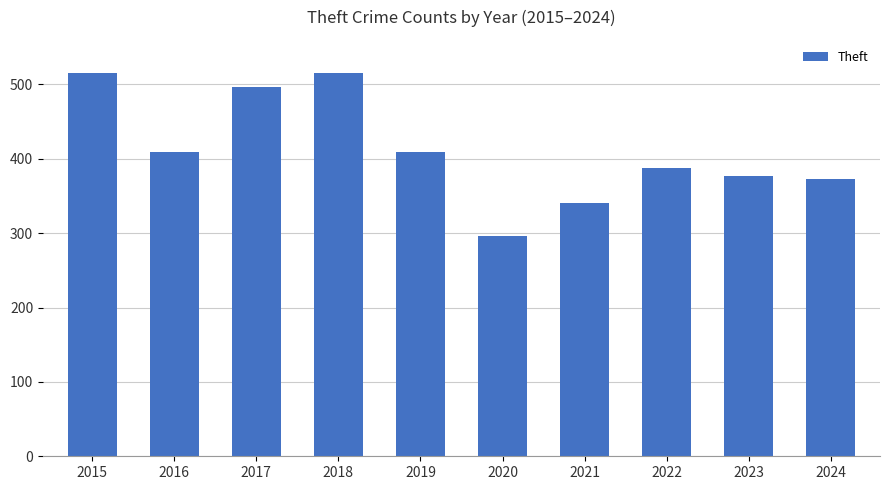

Between 2019 and 2021, which is larger?

2019